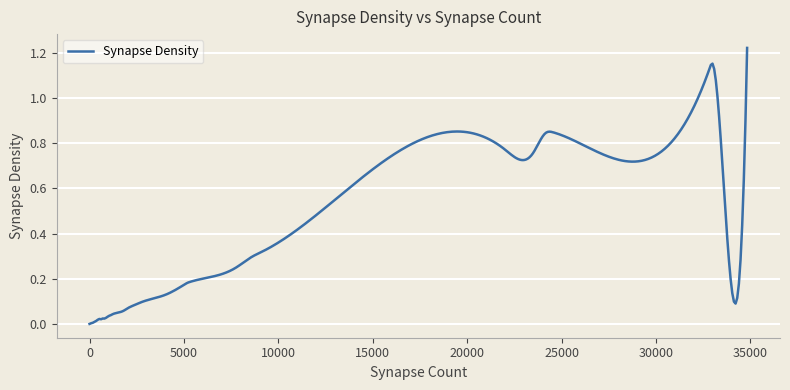

How many lines are shown in the chart?

1